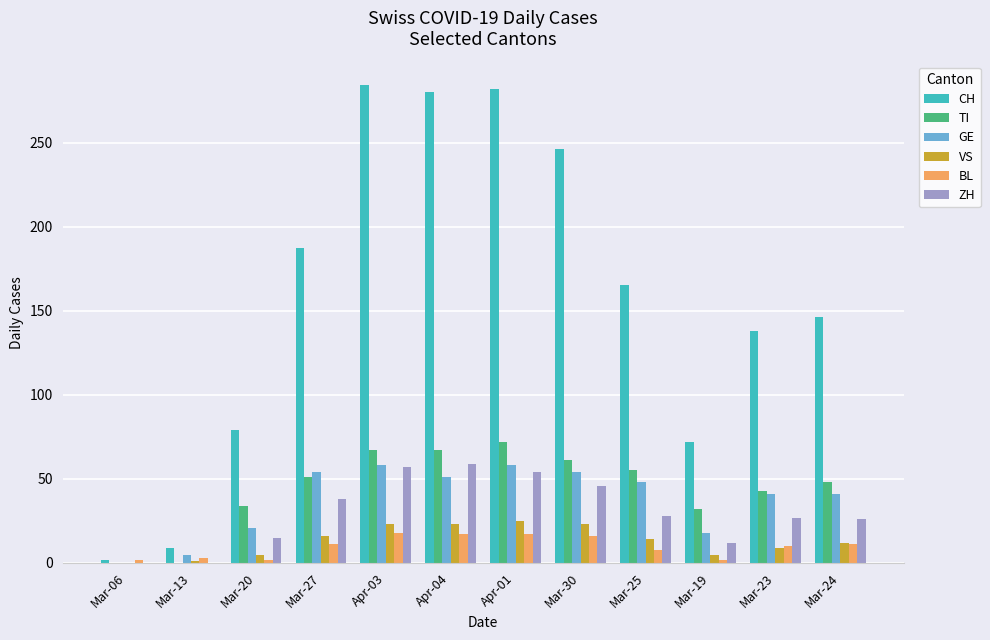

Which series changed the most between Mar-27 and Mar-30?

CH